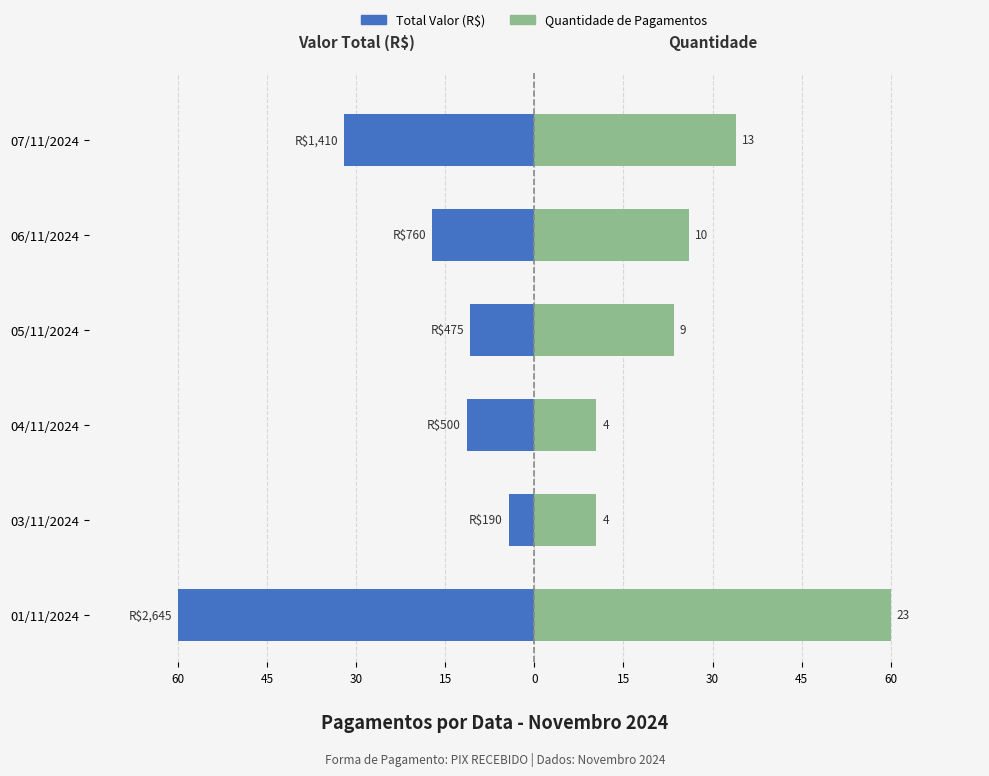

Which series changed the most between 04/11/2024 and 06/11/2024?

Quantidade